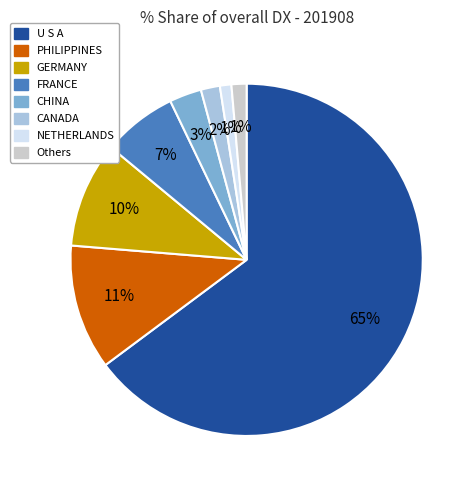

The U S A slice represents 65% of the pie. True or false?

True